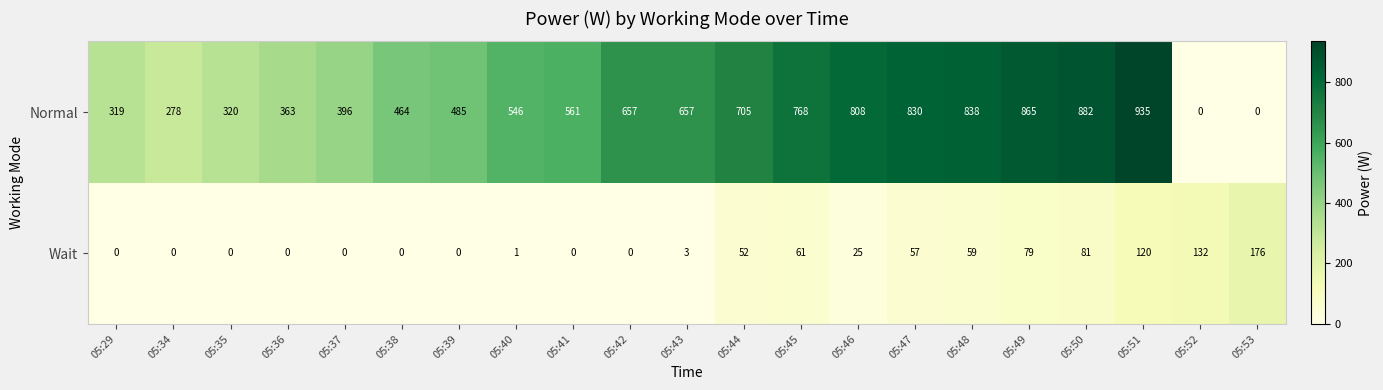

Which series has the largest range (max minus min)?

Normal